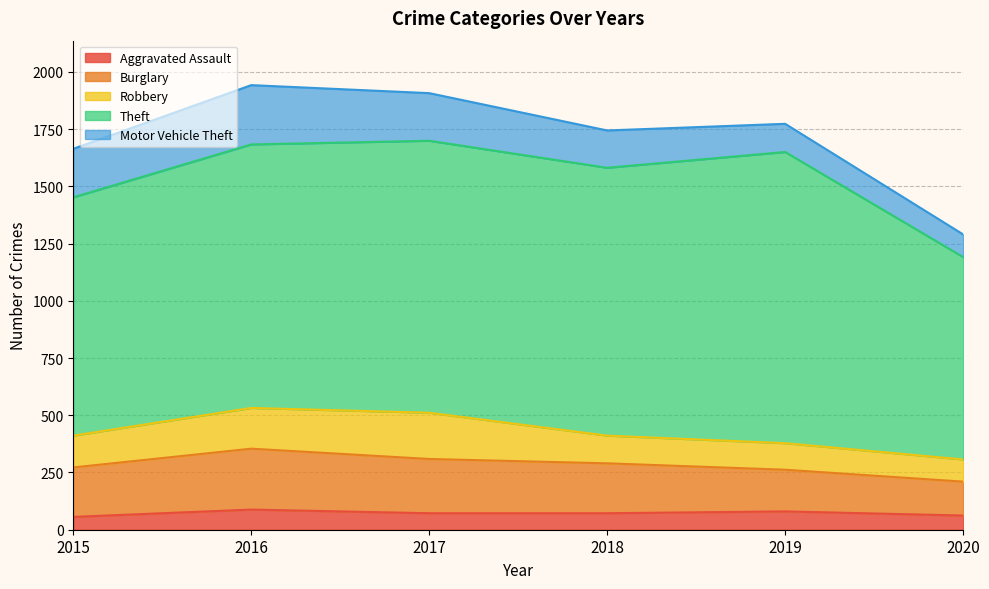

True or false: Motor Vehicle Theft and Robbery cross at least once.

False